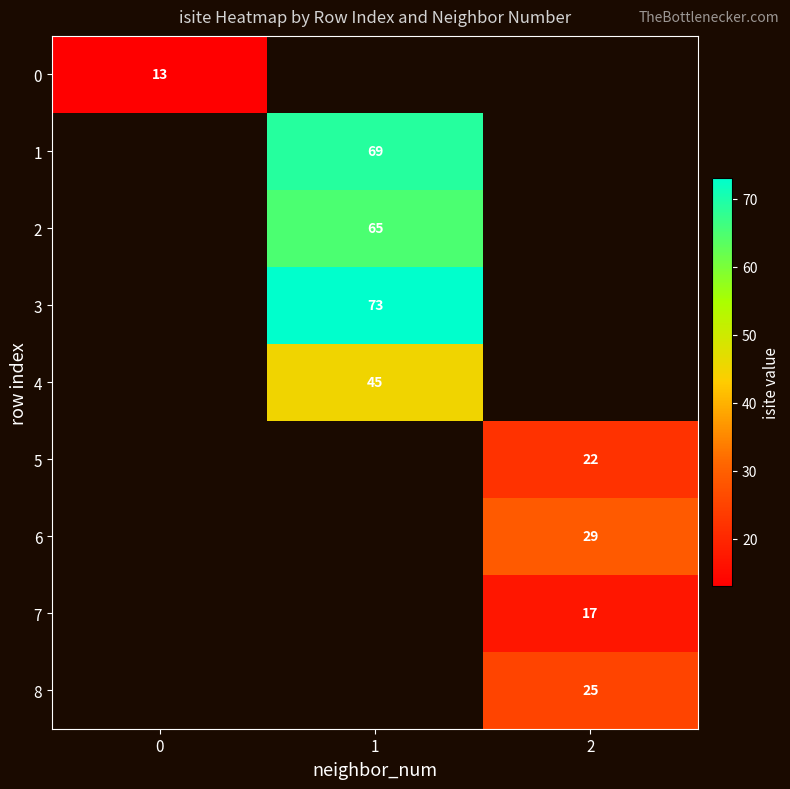

The 8 series shows 25 at 2. True or false?

True